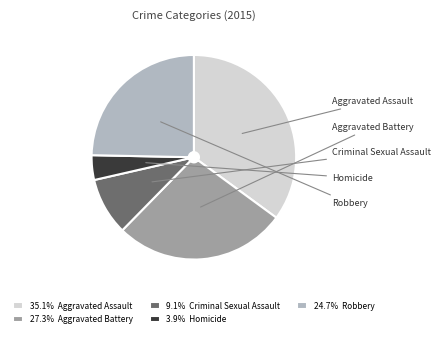

Is there a majority slice in this chart?

No